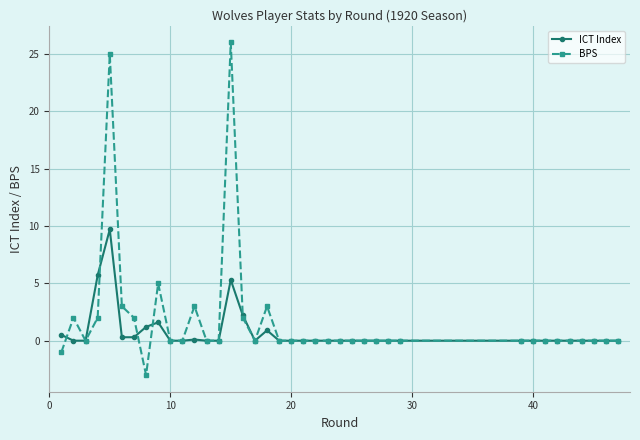

How many series are shown in this chart?

2